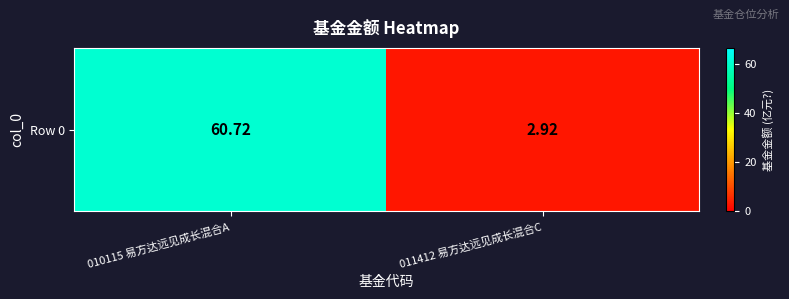

List the labels in order of value, largest first.

010115 易方达远见成长混合A, 011412 易方达远见成长混合C